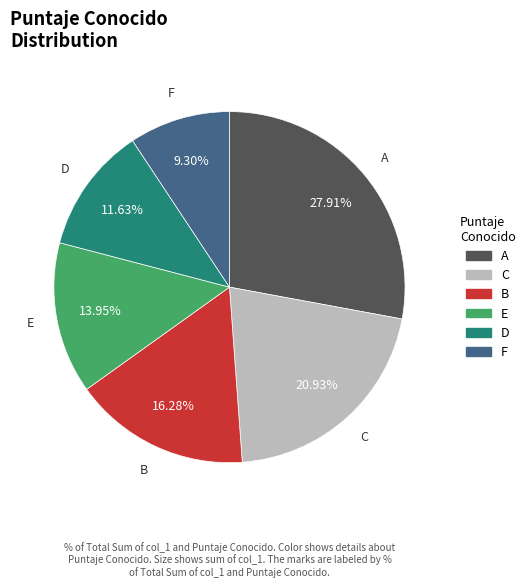

Does any single category account for the majority?

No